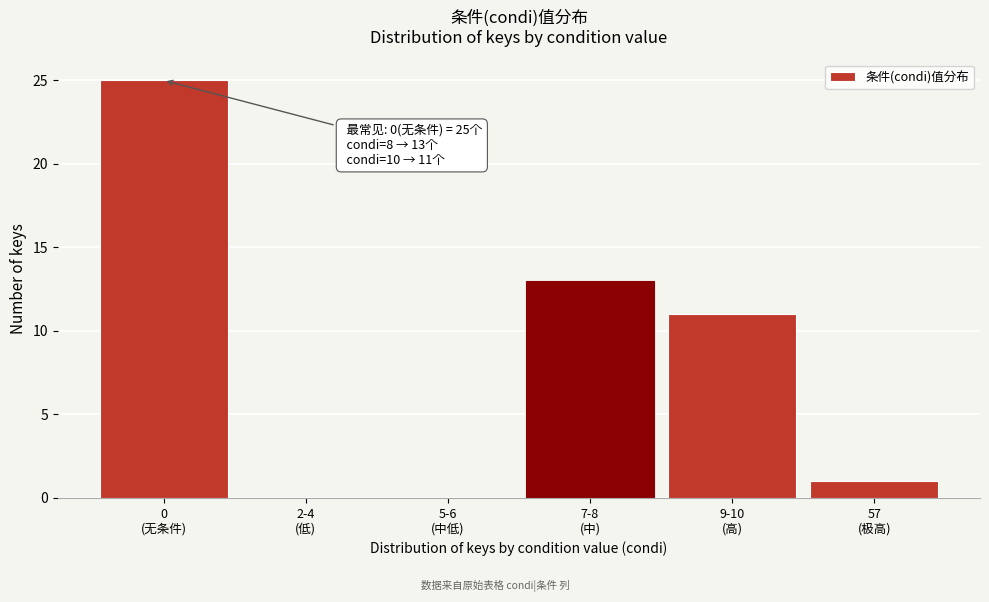

What is the sum of all values?

50